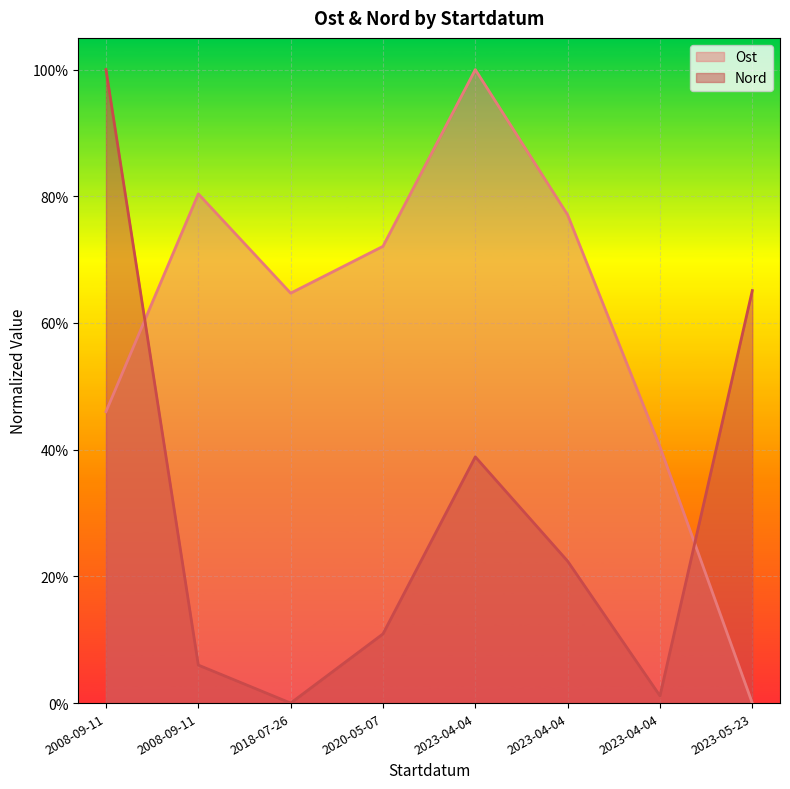

Between 2008-09-11 and 2020-05-07, which series saw the biggest shift?

Ost